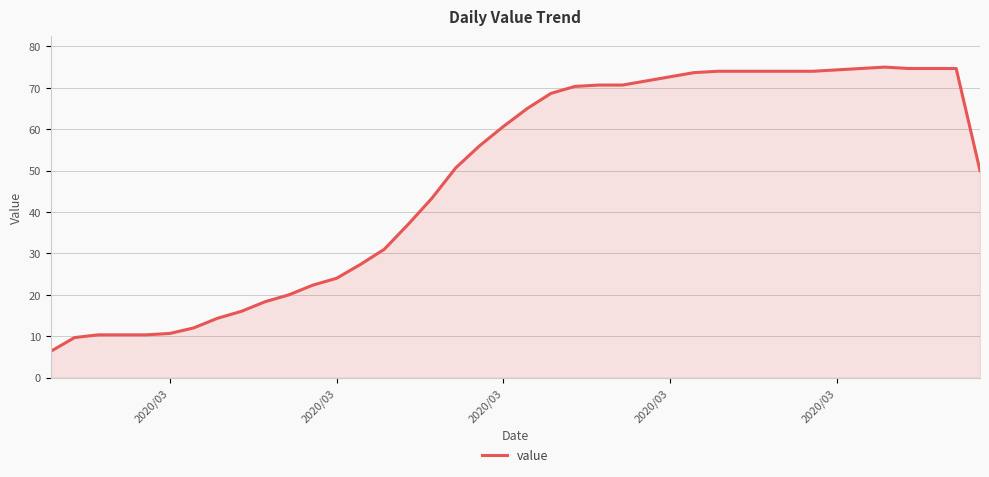

What is the maximum value shown in the chart?

75.0